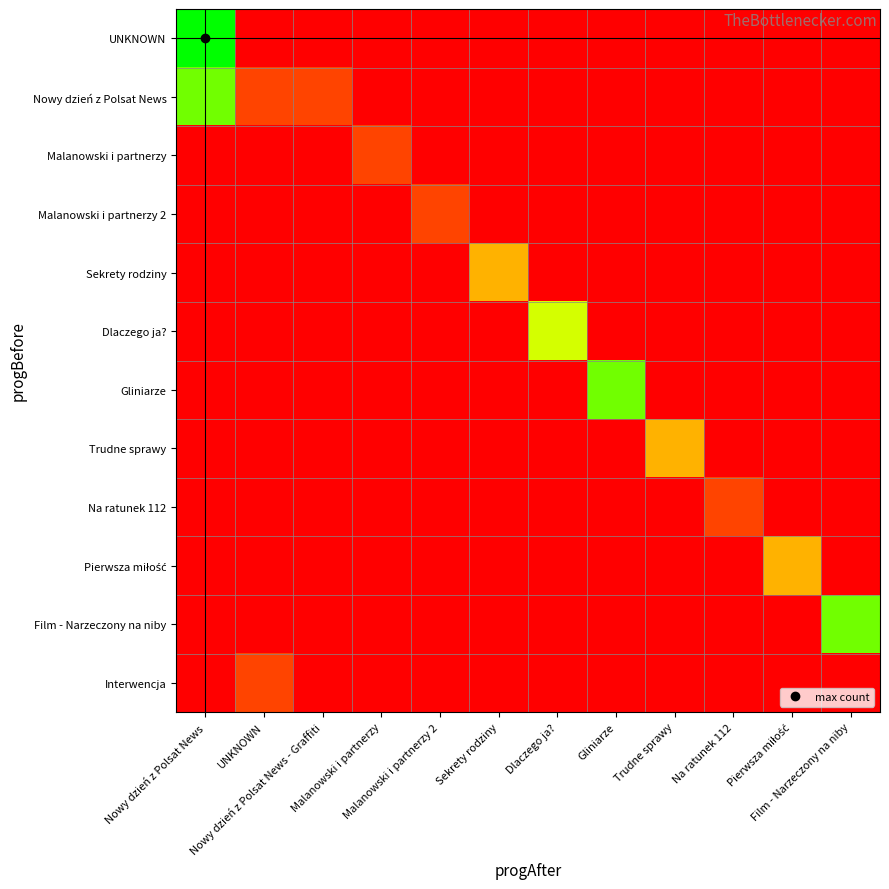

Between Nowy dzień z Polsat News and Sekrety rodziny, which series saw the biggest shift?

UNKNOWN